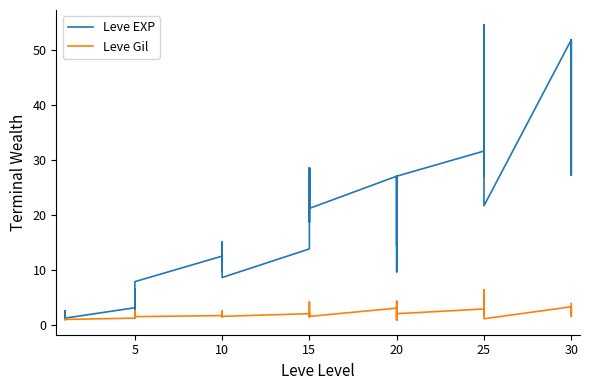

What is the difference between the Leve Gil values at 15 and 25?

1.4